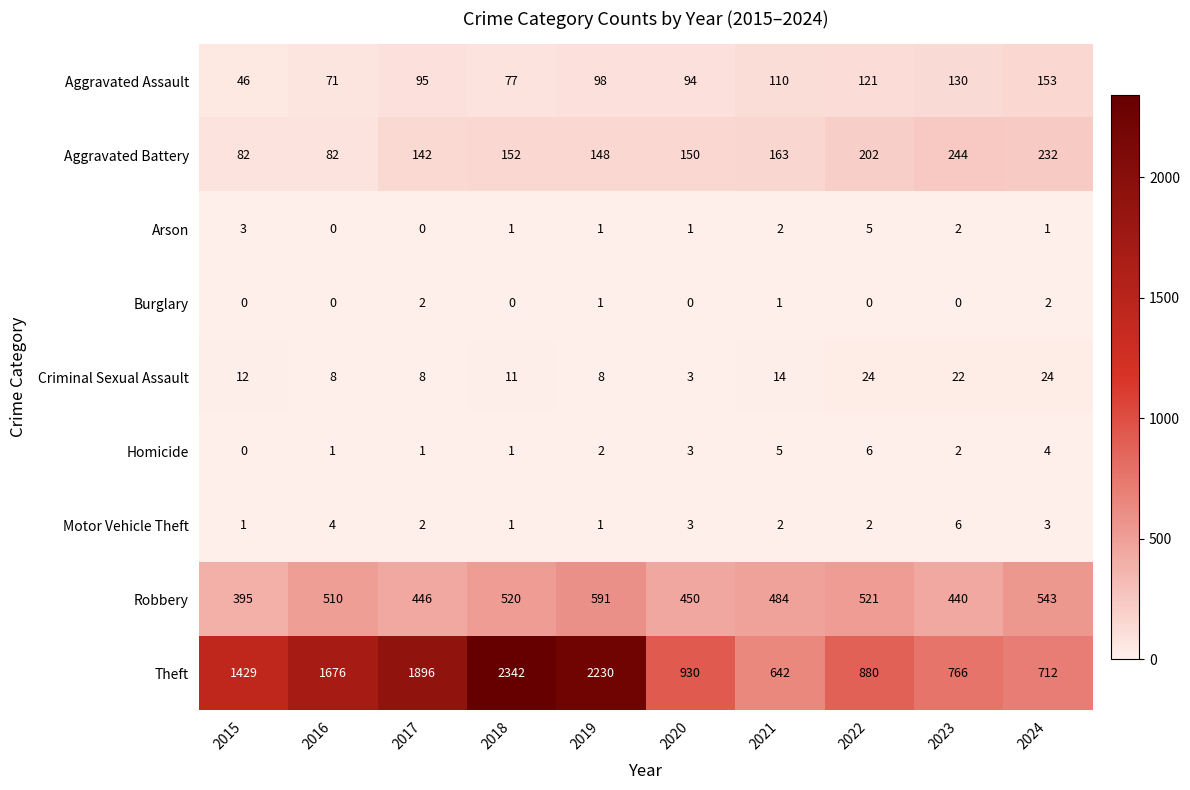

What is the sum of the Arson values at 2019 and 2015?

4